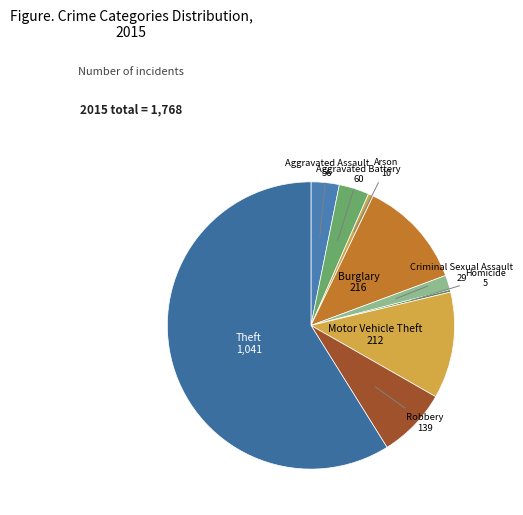

Do Aggravated Battery and Theft together represent more than half of the pie?

Yes